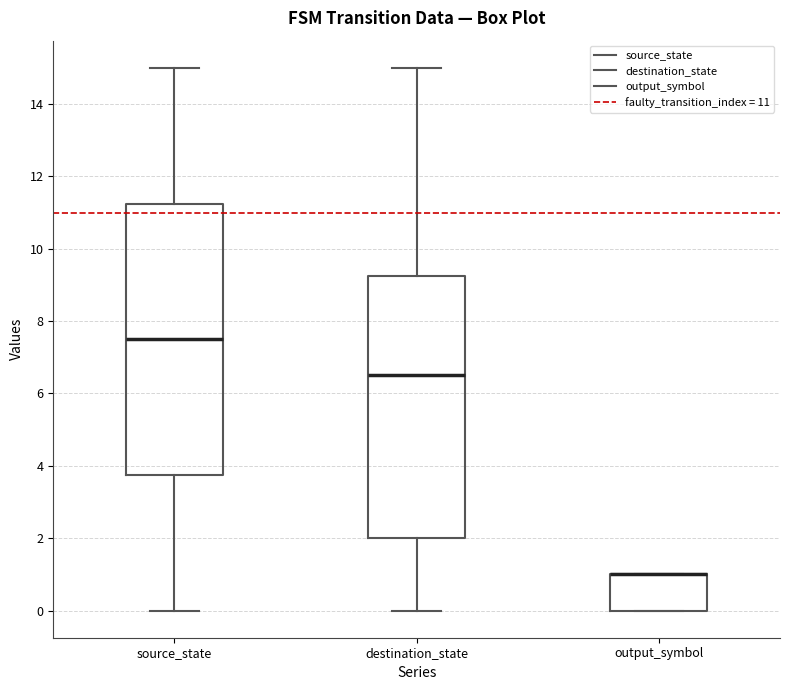

Reading left to right, read every box against the y-axis: the position of its median line, the range the box covers, and the ends of its whiskers. The values are not printed on the chart, so give them approximately, as read against the axis.

source_state: median 7.6, box 3.8 to 11.2, whiskers 0.0 to 15.0
destination_state: median 6.6, box 2.0 to 9.2, whiskers 0.0 to 15.0
output_symbol: median 1.0 (drawn on the box's upper edge), box 0.0 to 1.0, whiskers 0.0 to 1.0